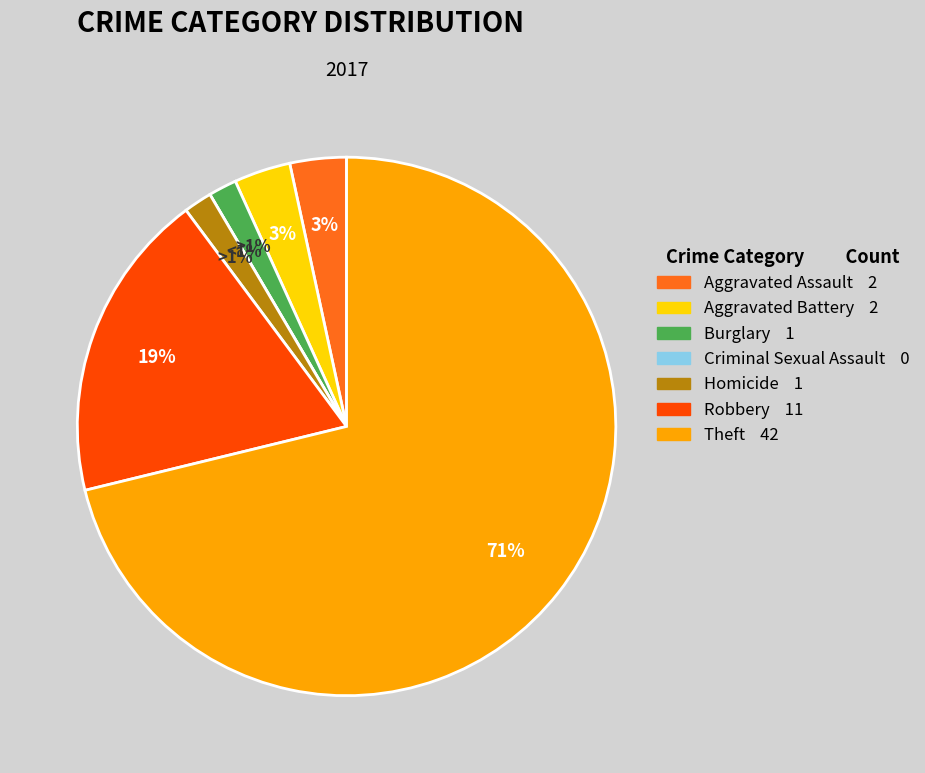

What portion of the pie excludes Aggravated Assault?

96.6%